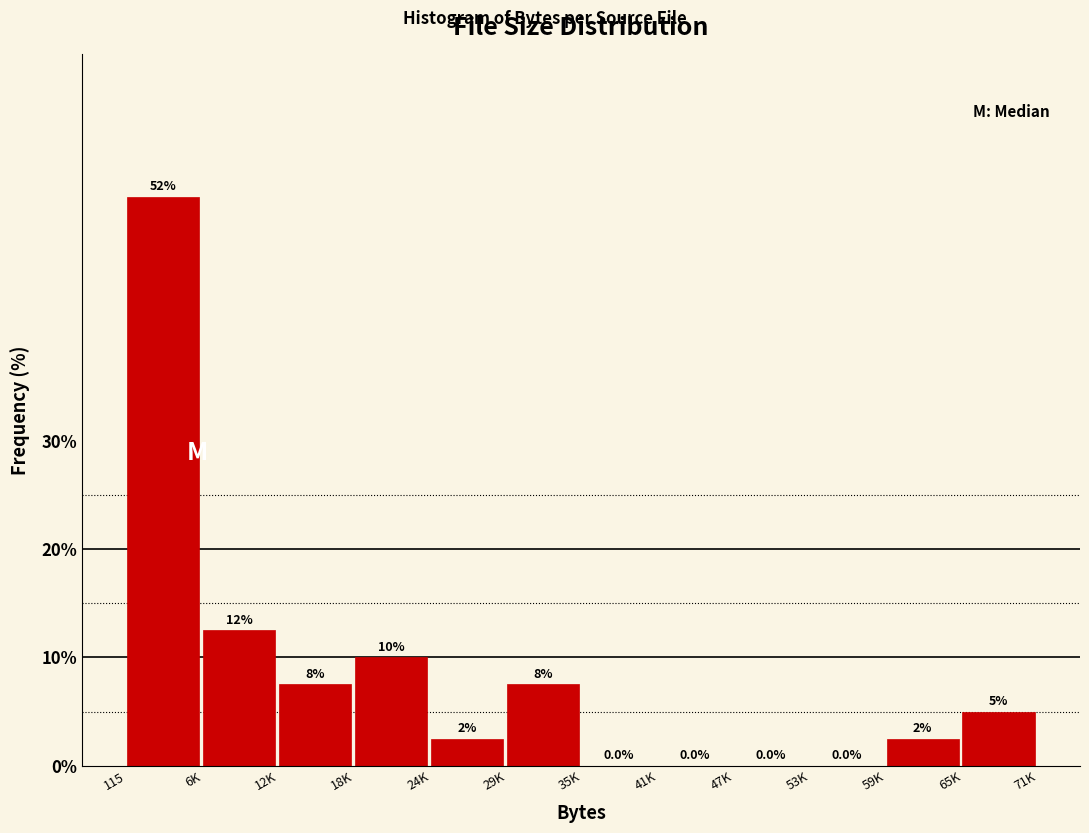

Reading right to left, what are all the values shown in this chart?

65K=5.0	59K=2.5	53K=0.0	47K=0.0	41K=0.0	35K=0.0	29K=7.5	24K=2.5	18K=10.0	12K=7.5	6K=12.5	115=52.5